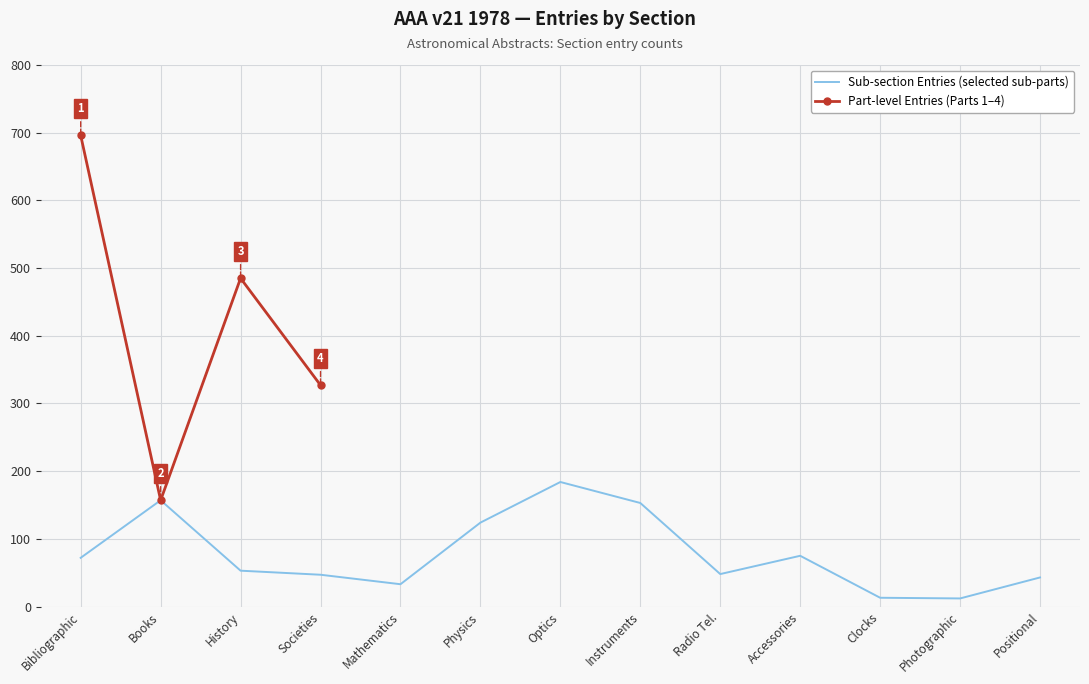

Rank the series by their average value, from highest to lowest.

Entries (Part), Sub-section Count